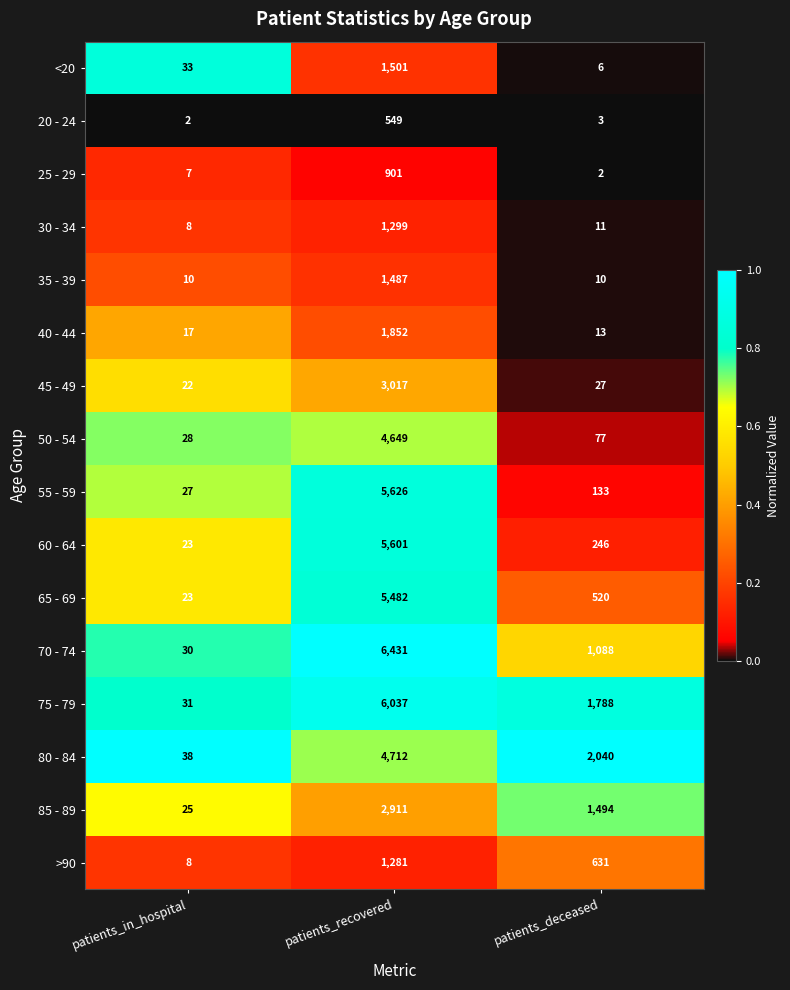

Which category has the lowest value in the 25 - 29 series?

patients_deceased